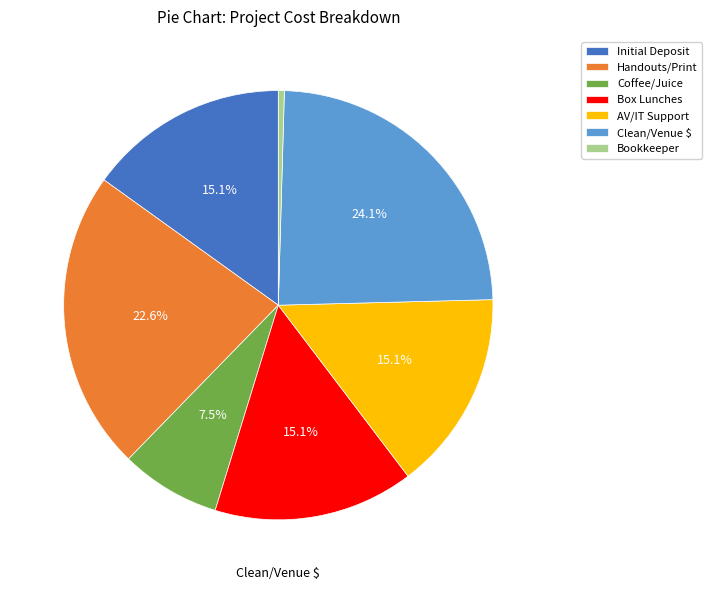

What portion of the pie excludes Handouts/Print?

77.4%